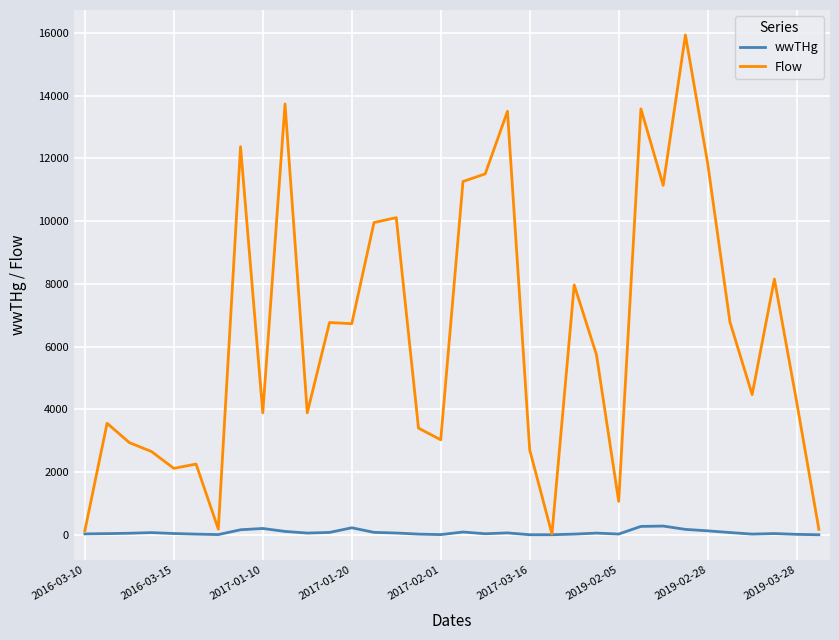

Which series has the widest spread of values?

Flow